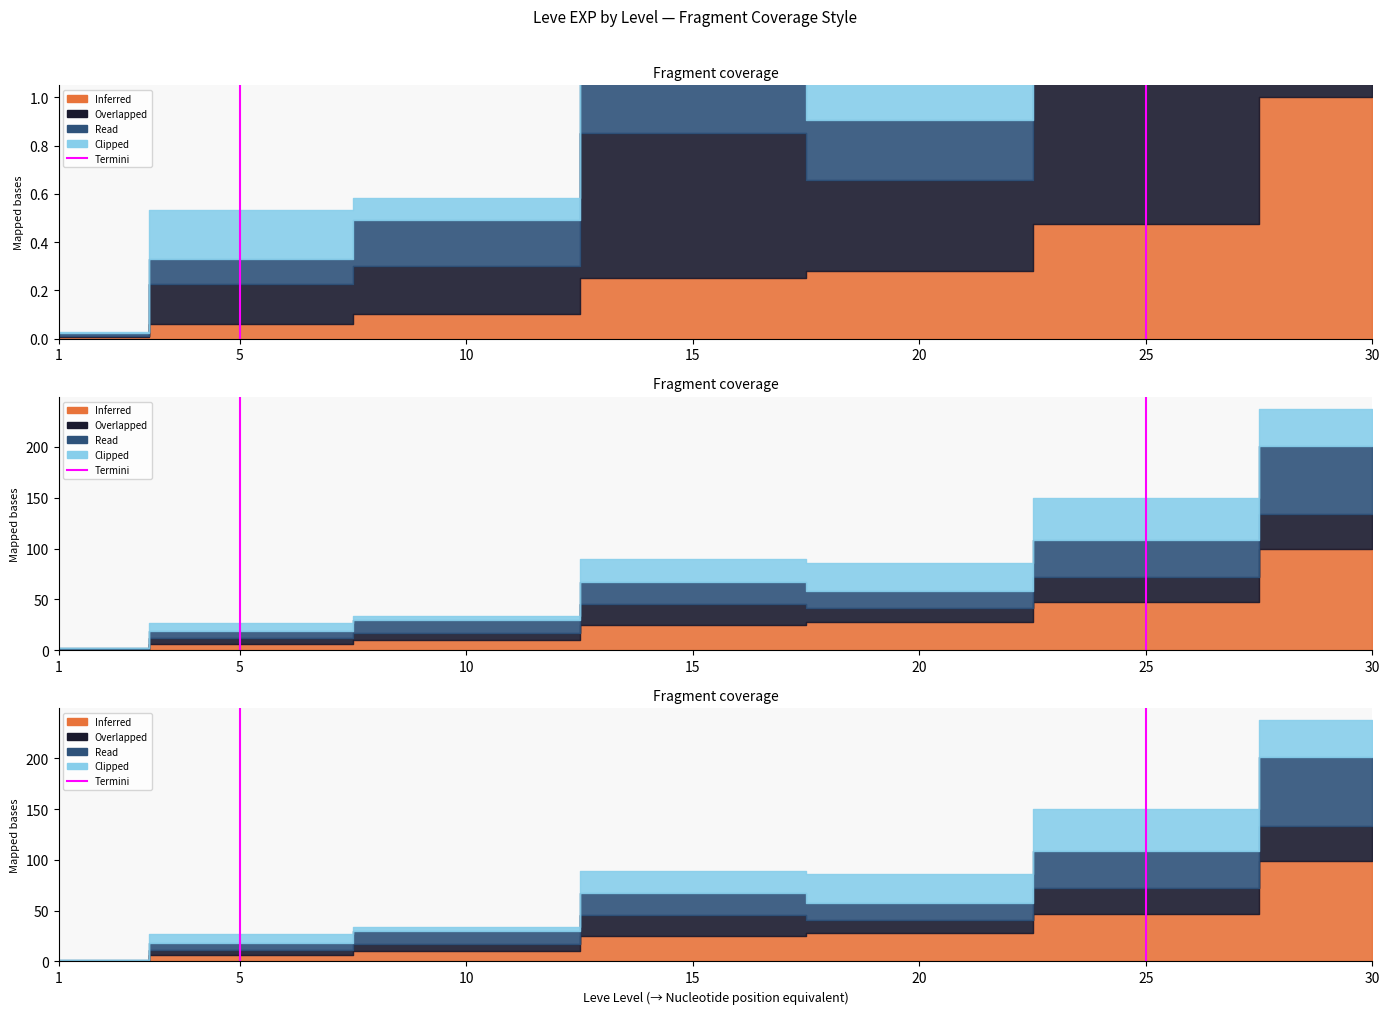

The chart shows a value of 0 at 5. True or false?

True